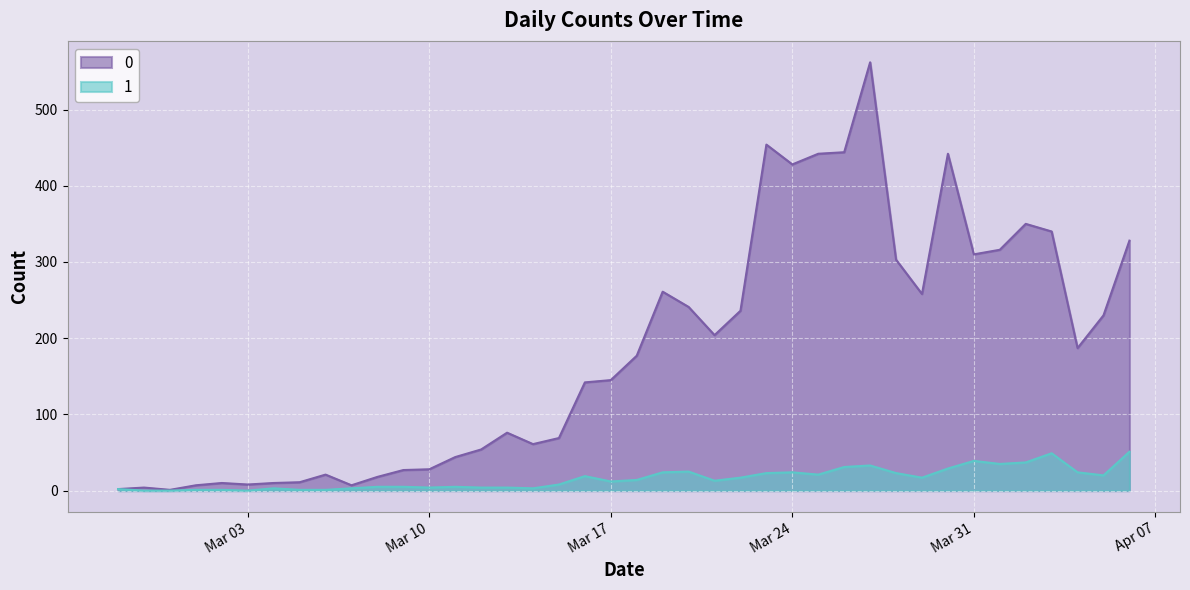

What is the approximate value of 1 at 2020-03-18?

14